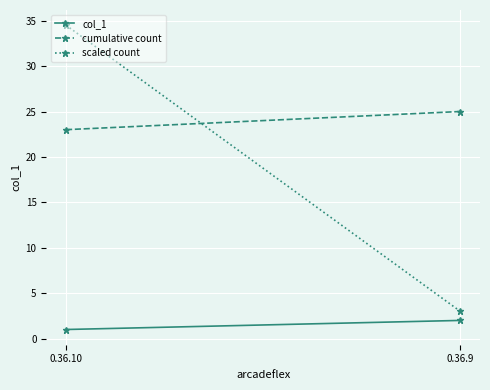

How many col_1 values are between 1 and 2?

2